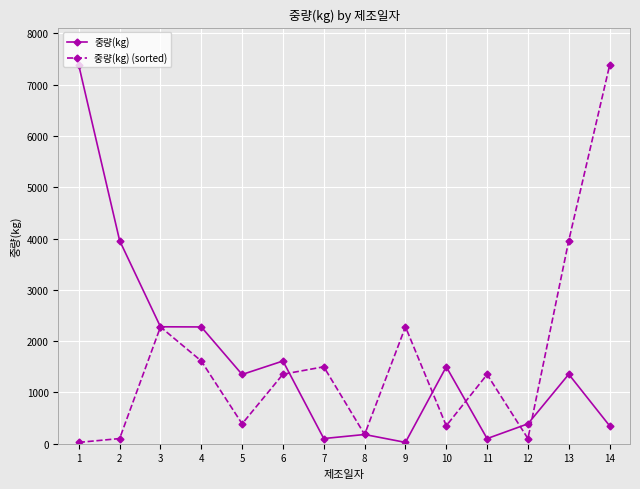

Rank the series at 9 from lowest to highest value.

중량(kg), 중량(kg) (sorted)